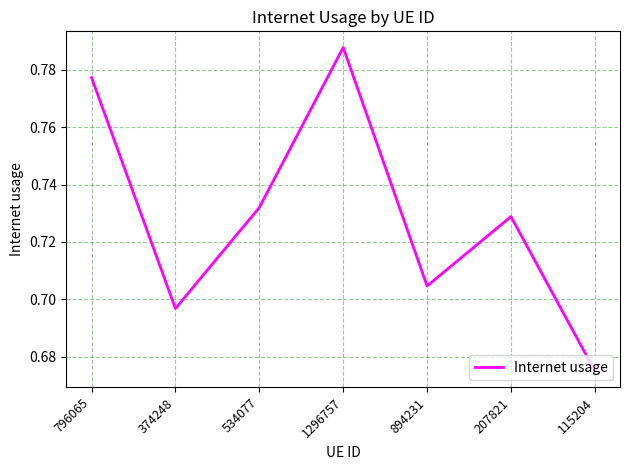

What is the sum of all values?

5.1